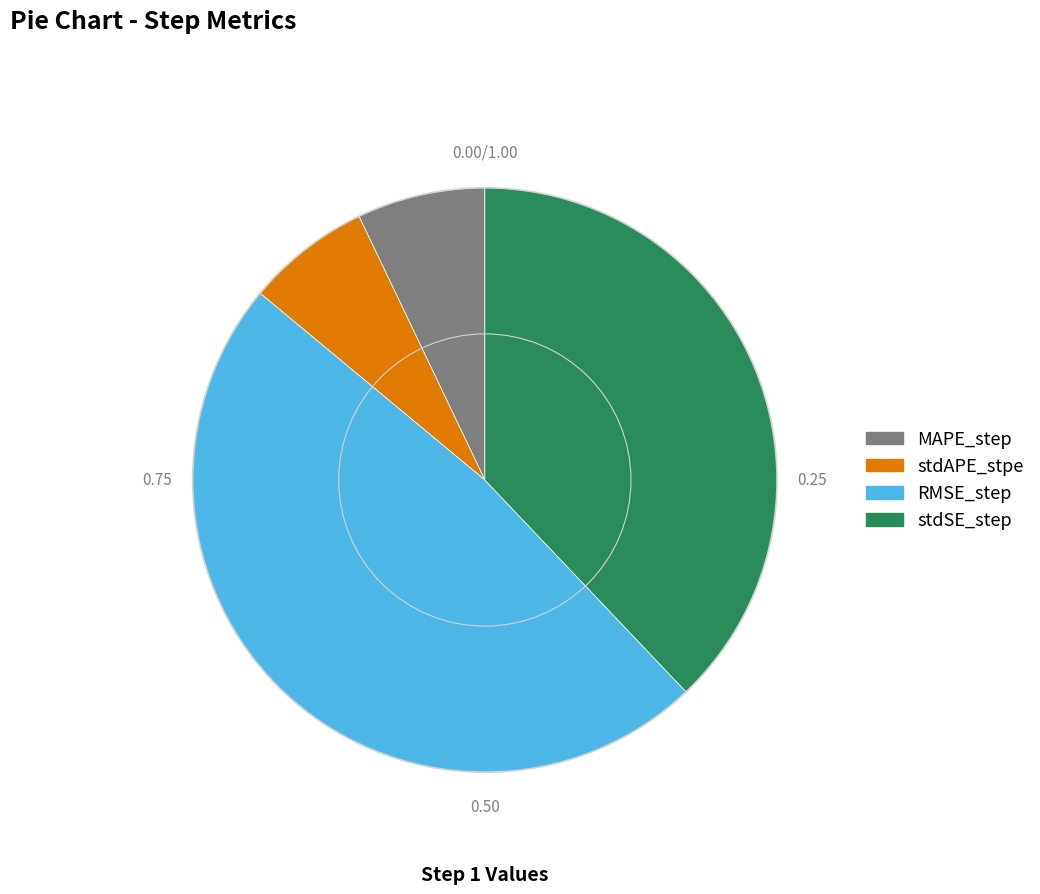

Count the number of slices in the pie.

4